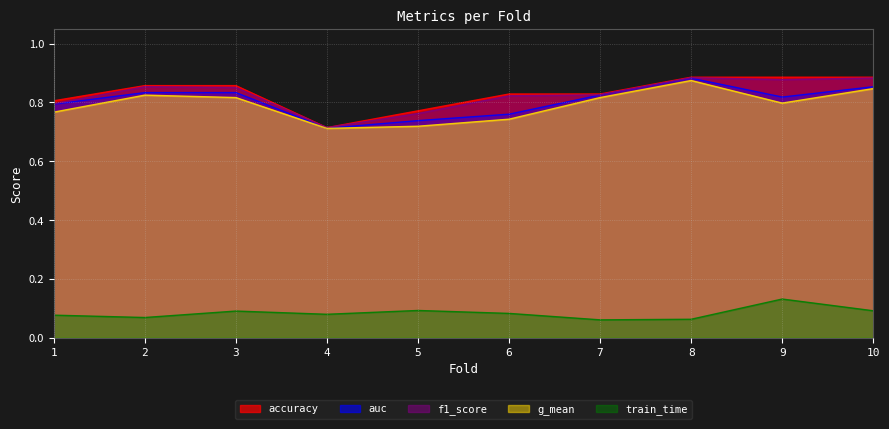

Reading left to right, transcribe all the data shown in this chart.

accuracy: 0.8	0.9	0.9	0.7	0.8	0.8	0.8	0.9	0.9	0.9
auc: 0.8	0.8	0.8	0.7	0.7	0.8	0.8	0.9	0.8	0.9
f1_score: 0.8	0.9	0.9	0.7	0.8	0.8	0.8	0.9	0.9	0.9
g_mean: 0.8	0.8	0.8	0.7	0.7	0.7	0.8	0.9	0.8	0.8
train_time: 0.1	0.1	0.1	0.1	0.1	0.1	0.1	0.1	0.1	0.1